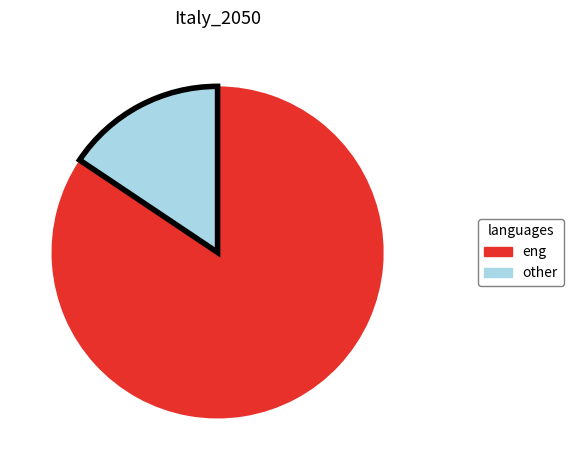

Is there any slice that represents more than half of the pie?

Yes